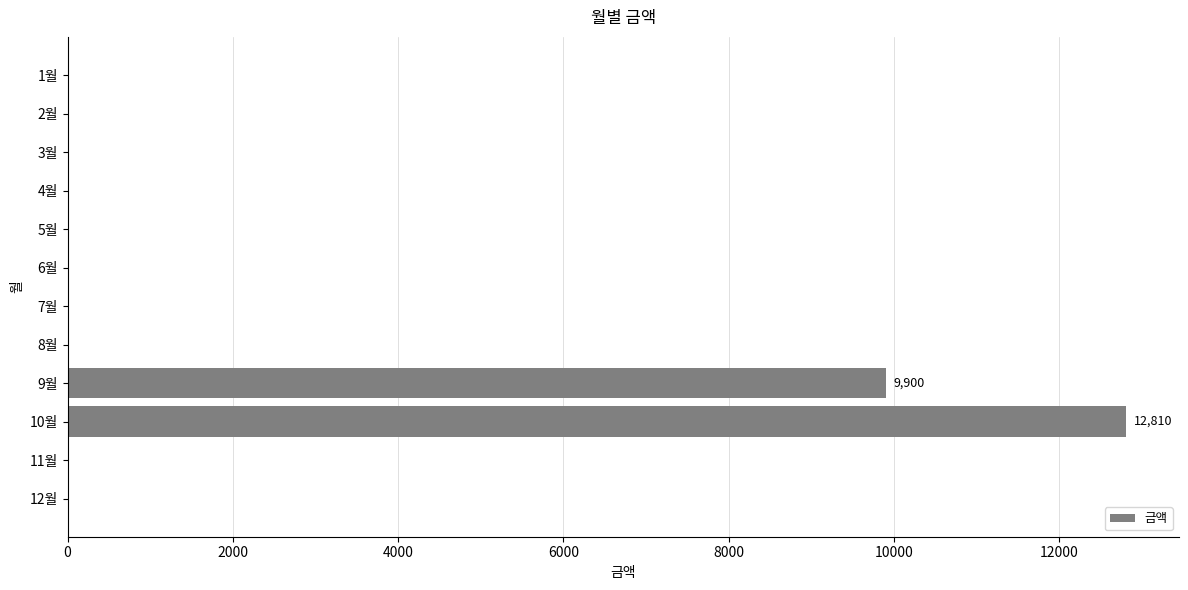

Between 9월 and 6월, which is larger?

9월